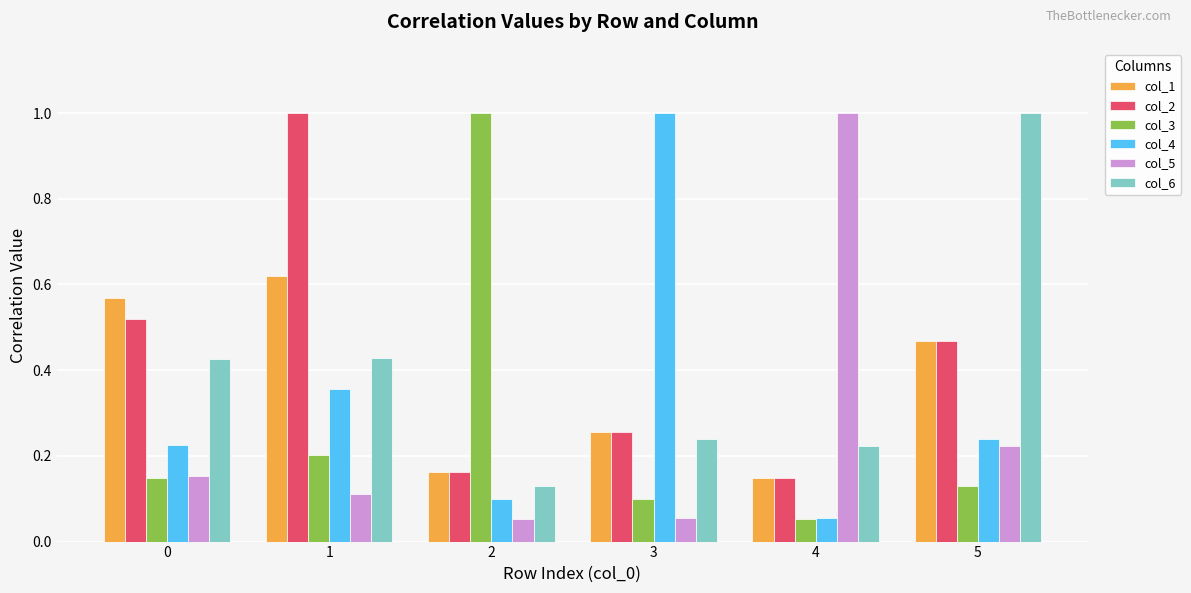

Does the chart contain stacked bars?

No